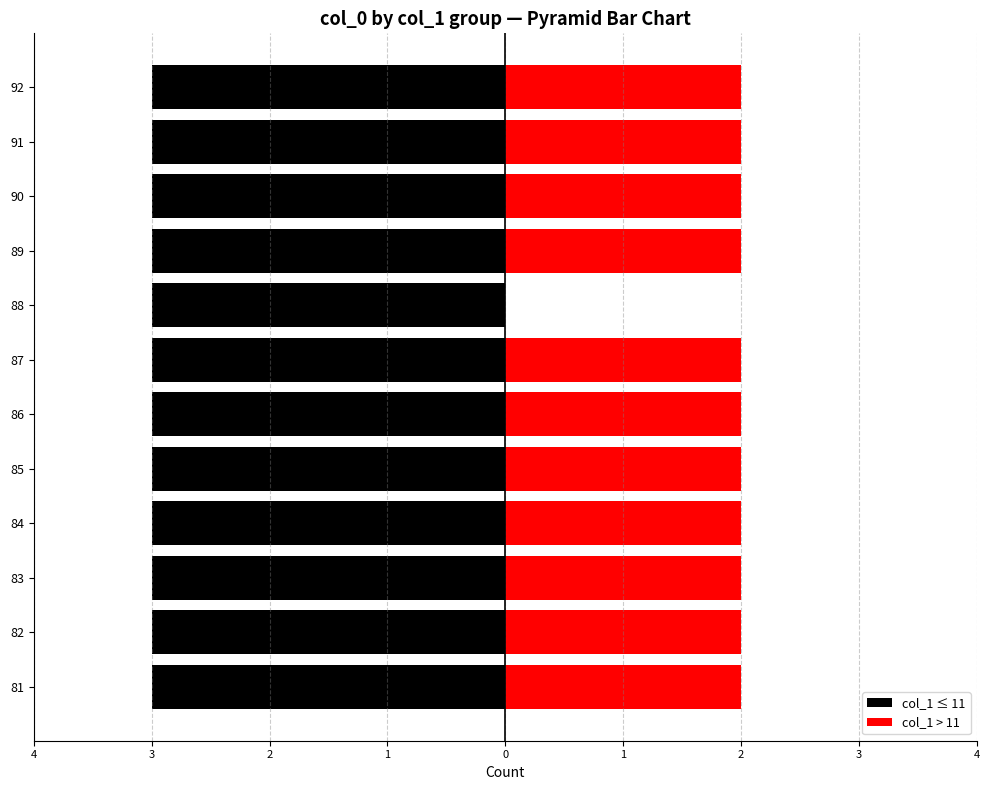

What is the difference between the maximum and minimum values in the col_1 > 11 series?

2.0